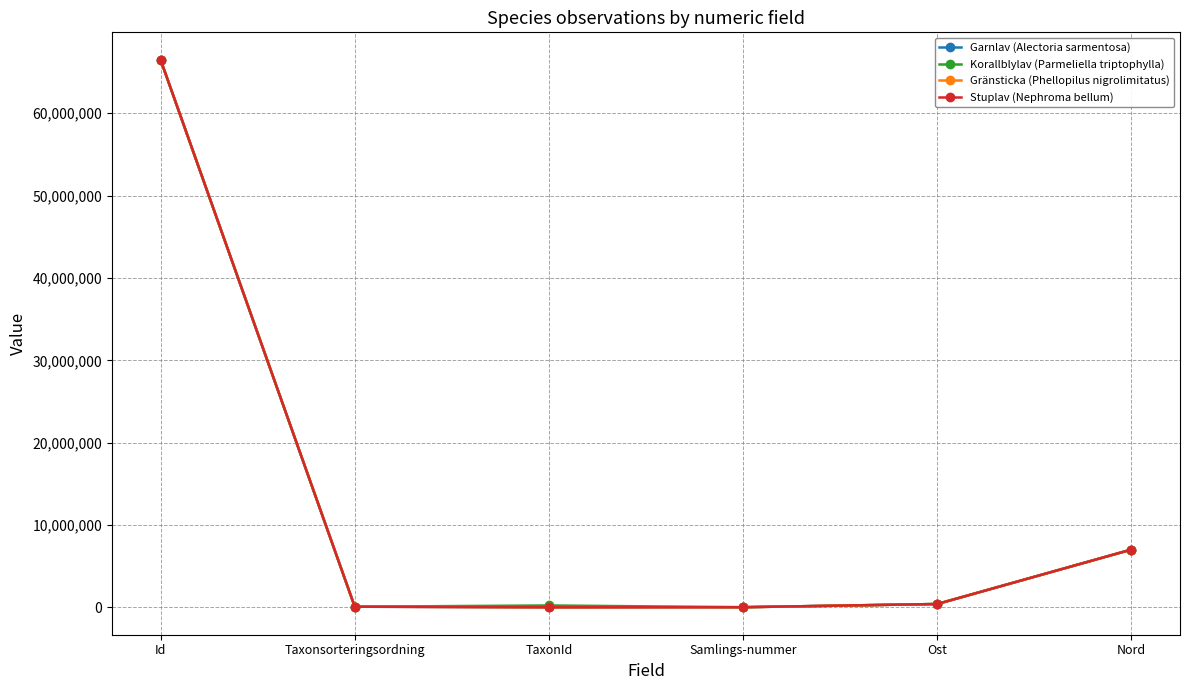

Count the number of categories in the chart.

6